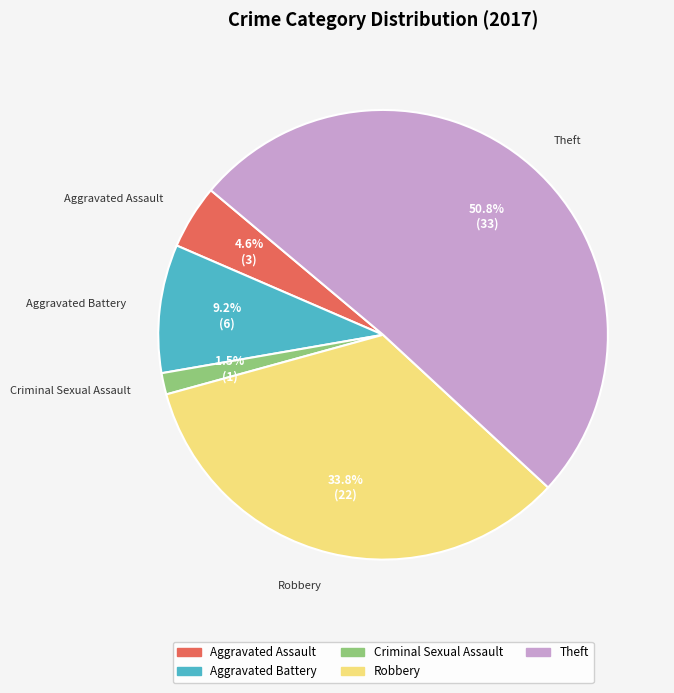

Is there a majority slice in this chart?

Yes